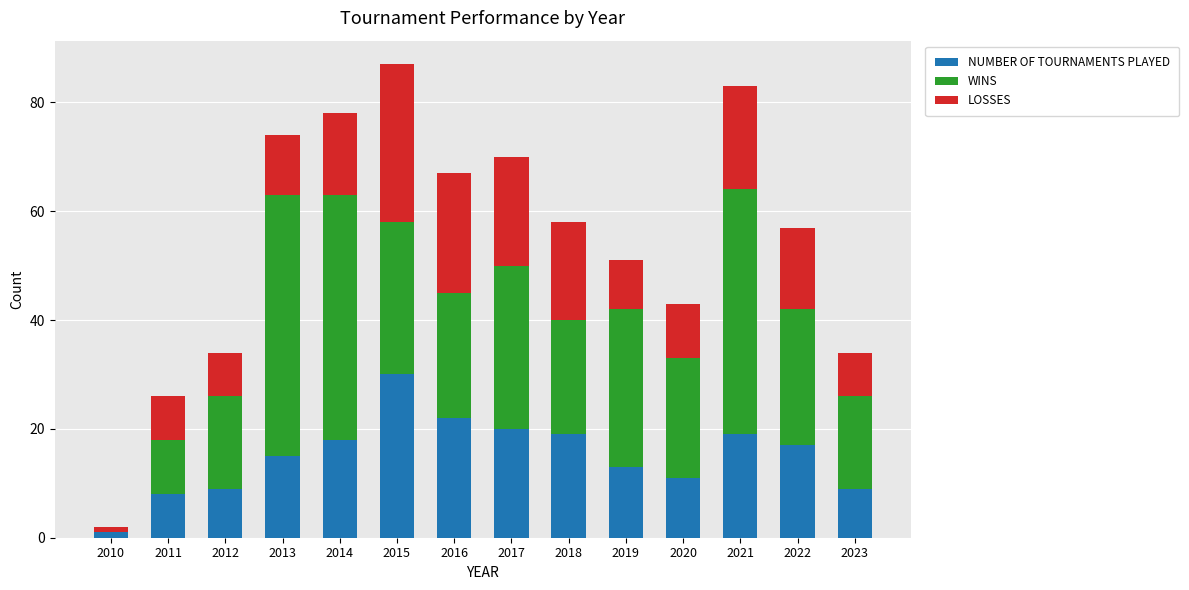

What value does the NUMBER OF TOURNAMENTS PLAYED series have at 2012?

9